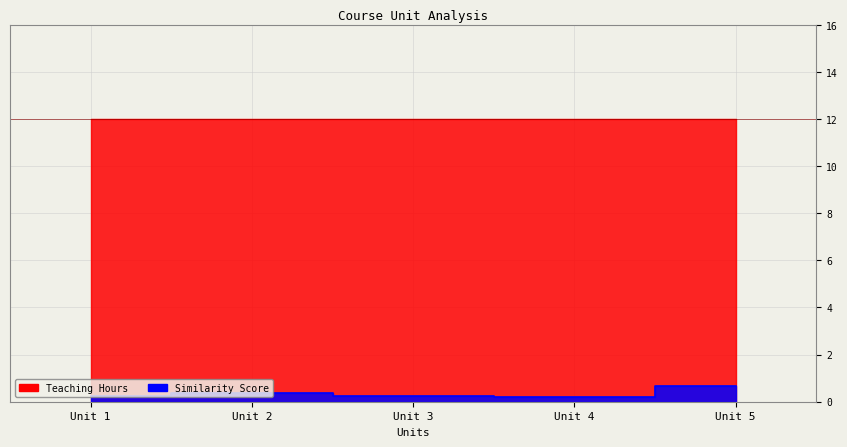

Reading right to left, extract all data points from this chart.

Unit 5=0.7	Unit 4=0.2	Unit 3=0.2	Unit 2=0.4	Unit 1=0.2